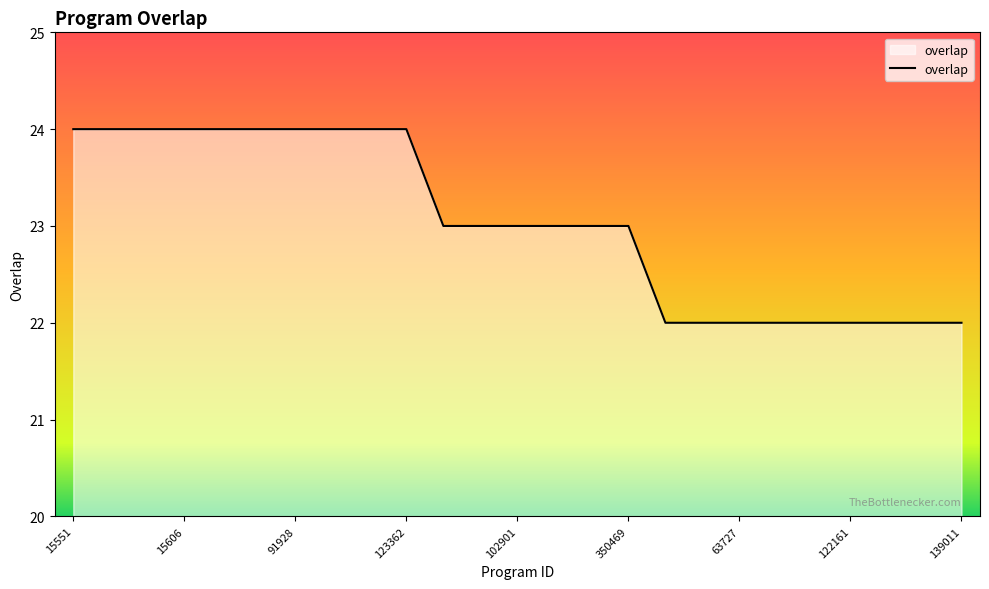

What is the smallest value displayed?

22